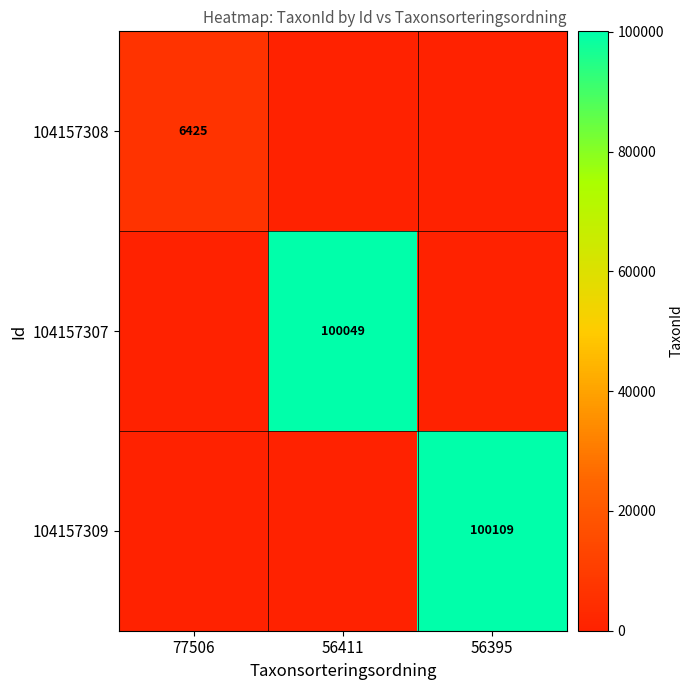

The 104157309 series shows 151244 at 56395. True or false?

False